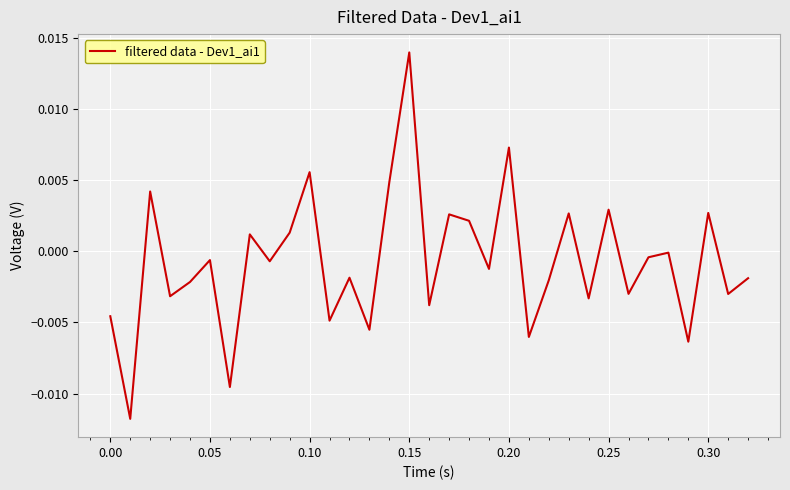

How many interior local peaks (higher than both neighbors) does the data have?

12